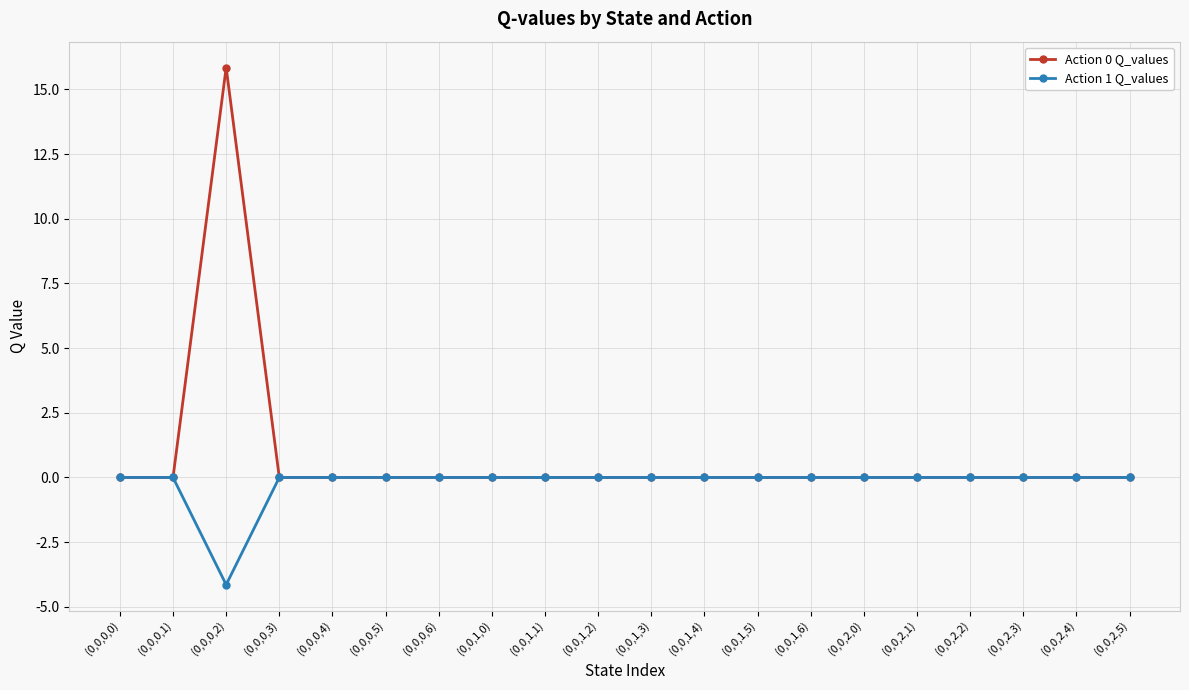

Read the Action 0 Q_values value at (0,0,0,2).

15.8